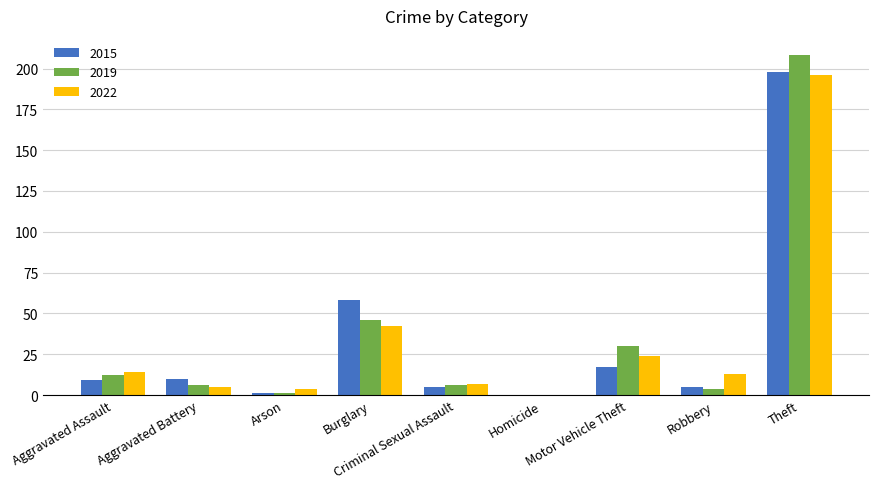

Is the value of 2022 at Criminal Sexual Assault greater than the value of 2019 at Aggravated Assault?

No